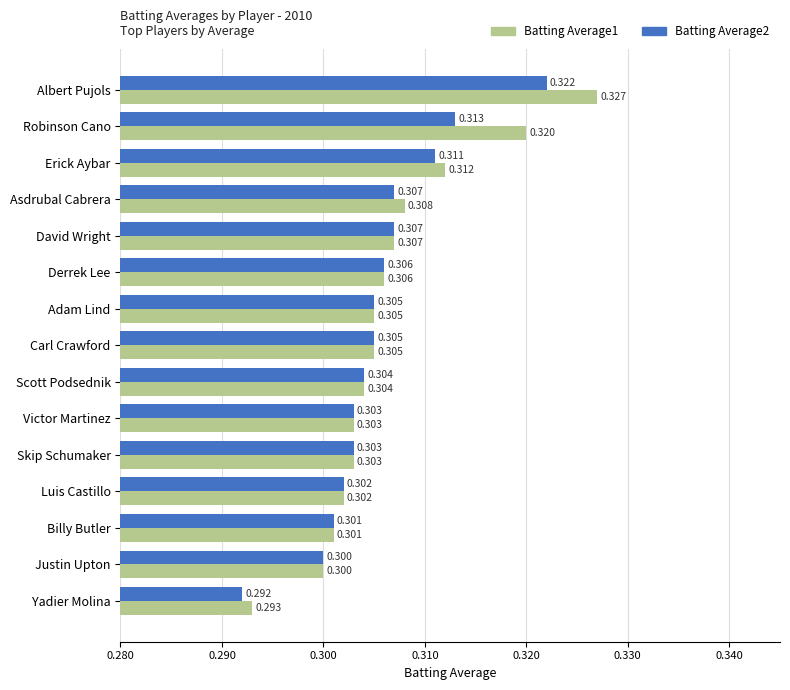

At which label is Batting Average2 closest to 0?

Yadier Molina